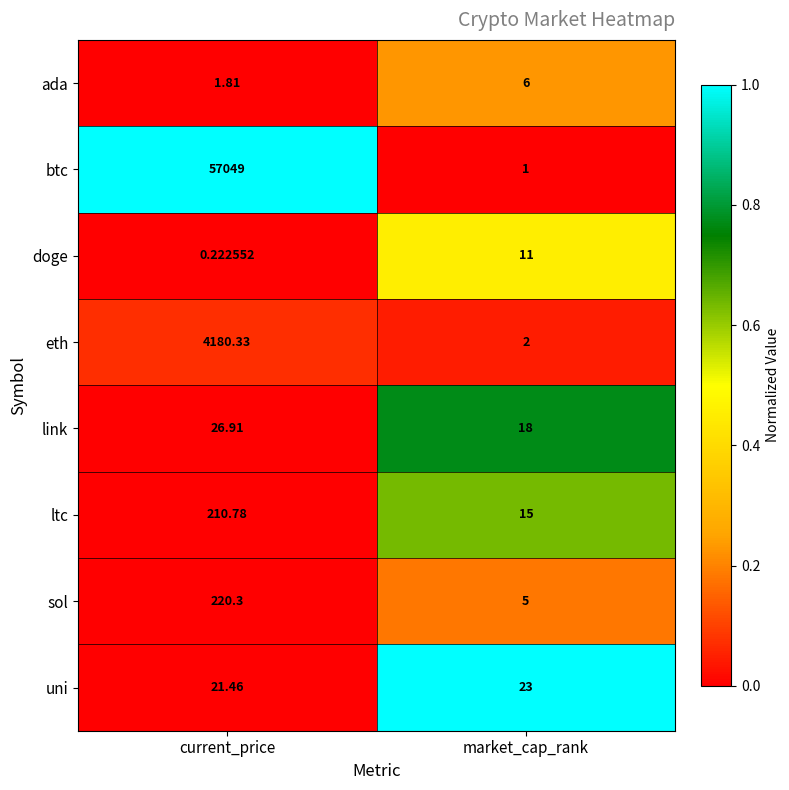

Between current_price and market_cap_rank, which series saw the biggest shift?

btc